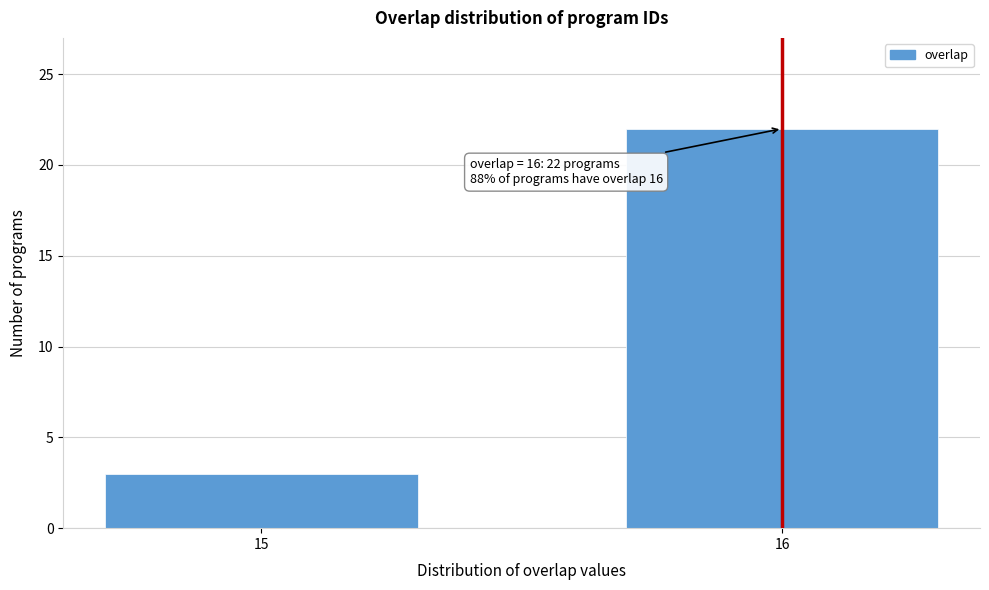

Reading left to right, extract all data points from this chart.

3	22